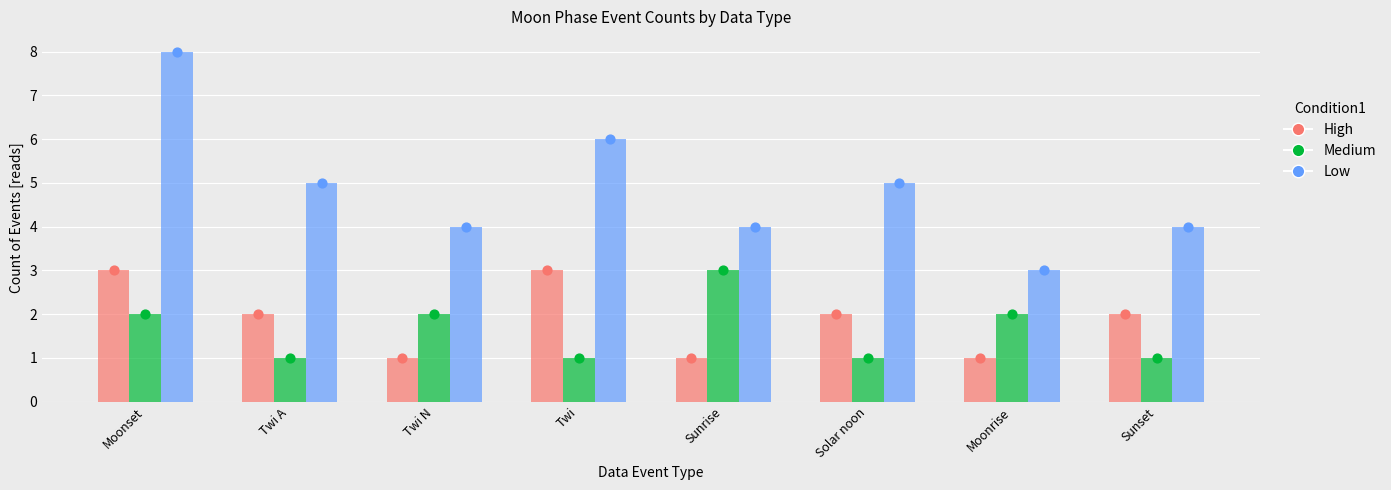

At how many categories does at least one series exceed 6?

1